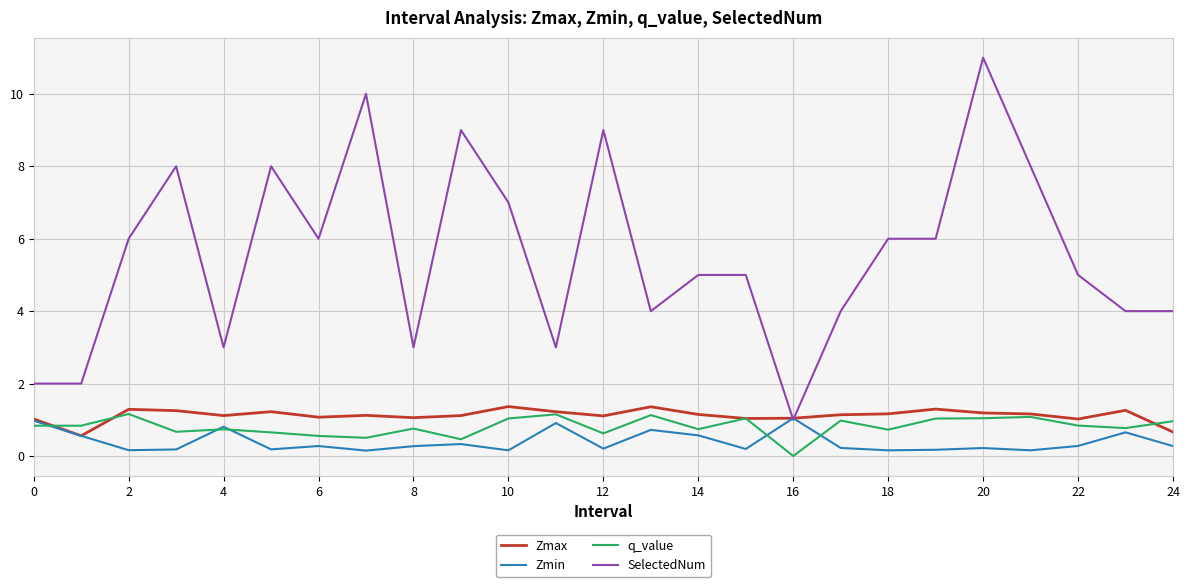

Which series has the widest spread of values?

SelectedNum